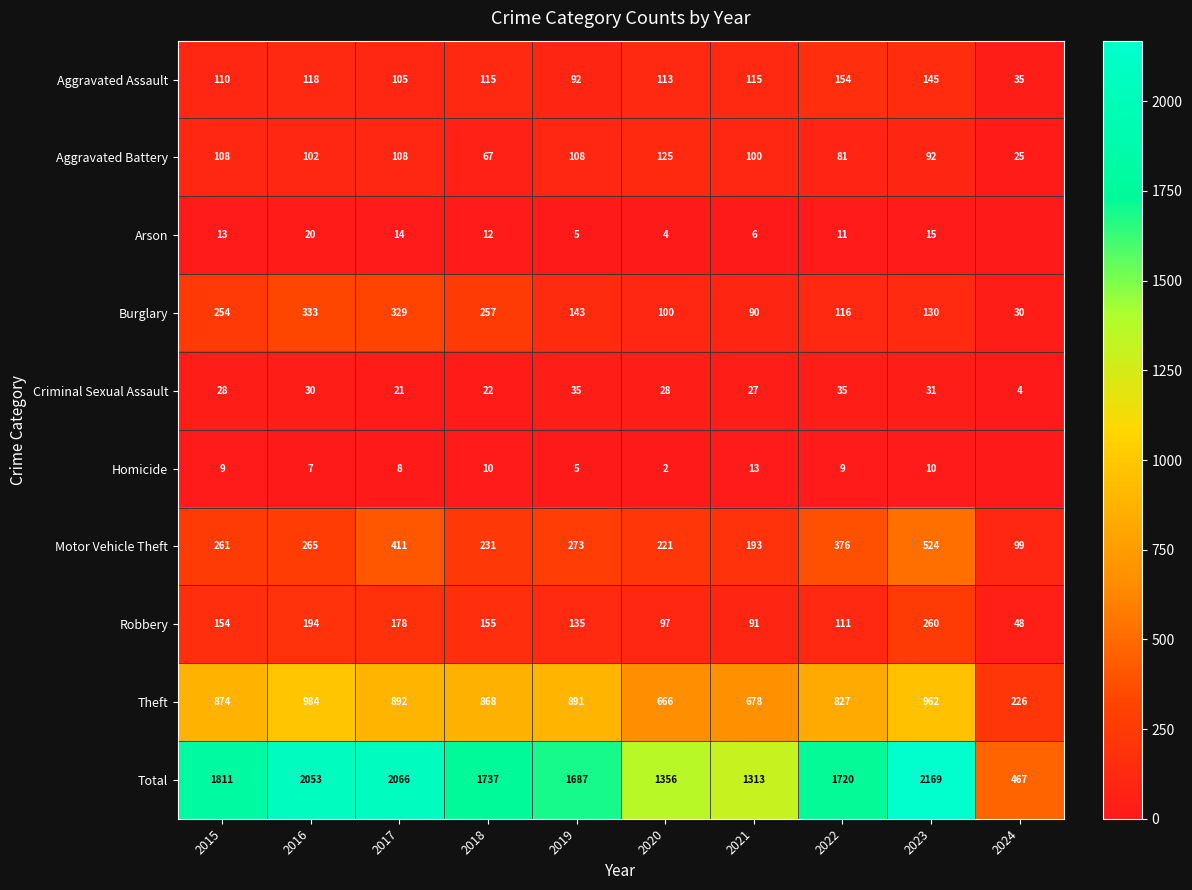

True or false: Aggravated Assault has a value of 35 at 2024.

True